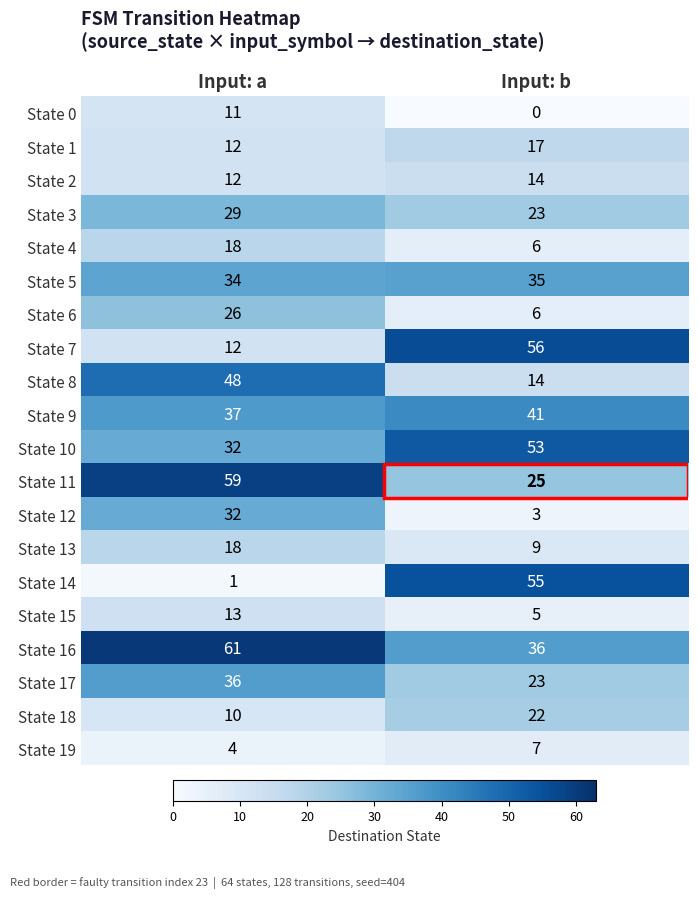

Where is State 16 nearest to the value 48?

Input: b